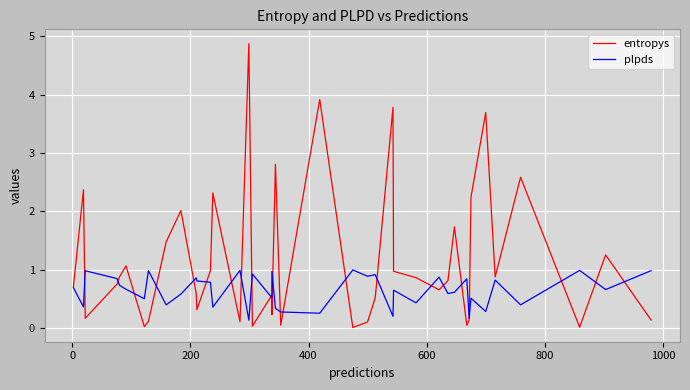

Reading left to right, list all the values displayed in this chart.

entropys: 0.7	2.4	0.2	0.8	0.9	1.1	0.0	0.1	1.5	2.0	0.6	0.3	1.0	2.3	0.1	4.9	0.0	0.6	0.2	2.8	0.0	3.9	0.0	0.1	0.5	3.8	1.0	0.9	0.7	0.8	1.7	0.0	0.1	2.2	3.7	0.9	2.6	0.0	1.3	0.1
plpds: 0.7	0.4	1.0	0.8	0.7	0.7	0.5	1.0	0.4	0.6	0.9	0.8	0.8	0.4	1.0	0.1	0.9	0.5	1.0	0.3	0.3	0.3	1.0	0.9	0.9	0.2	0.6	0.4	0.9	0.6	0.6	0.8	0.2	0.5	0.3	0.8	0.4	1.0	0.7	1.0